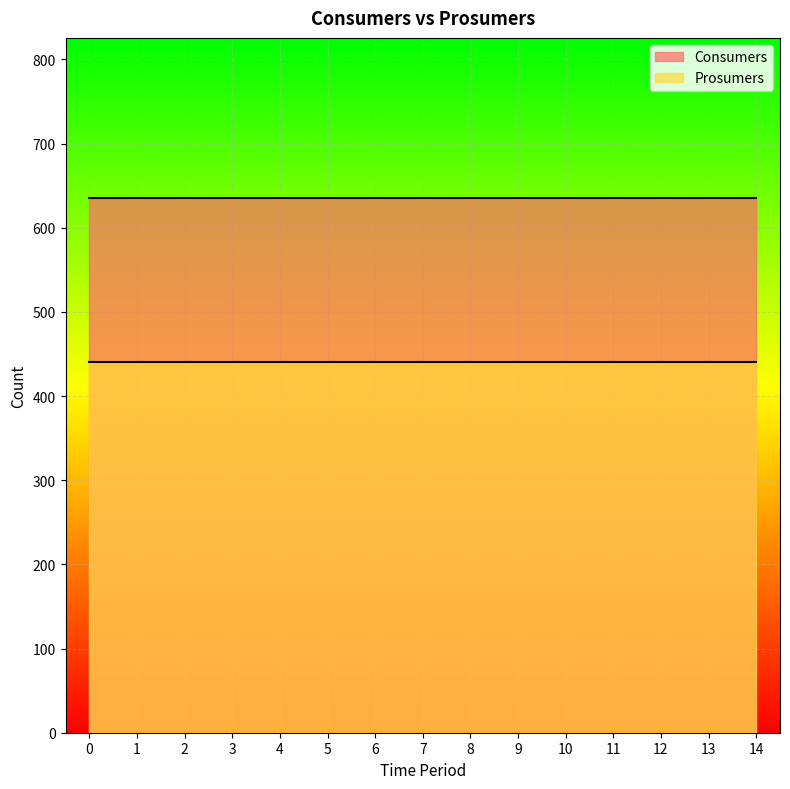

How many lines are shown in the chart?

2